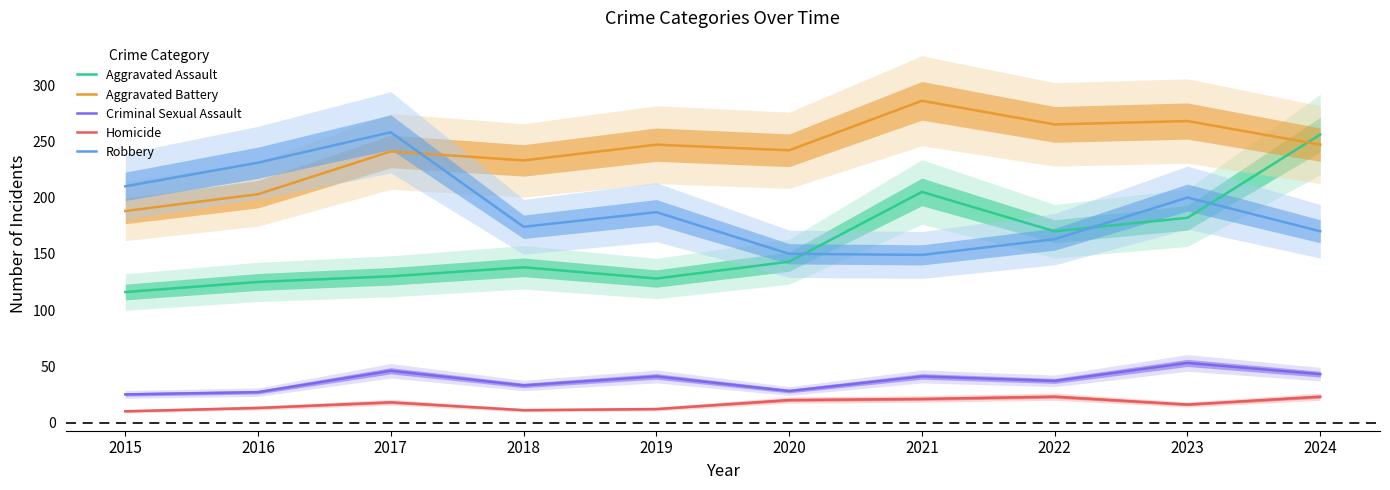

What is the difference between the second highest and second lowest values in the Robbery series?

81